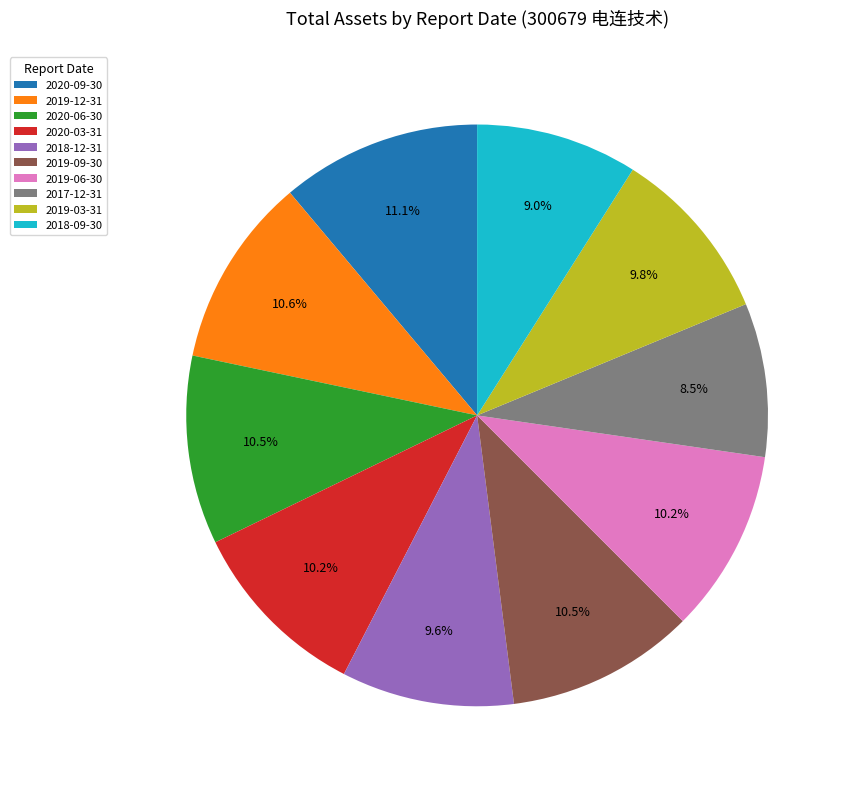

Is it true that 2020-03-31 is 10% of the pie?

True